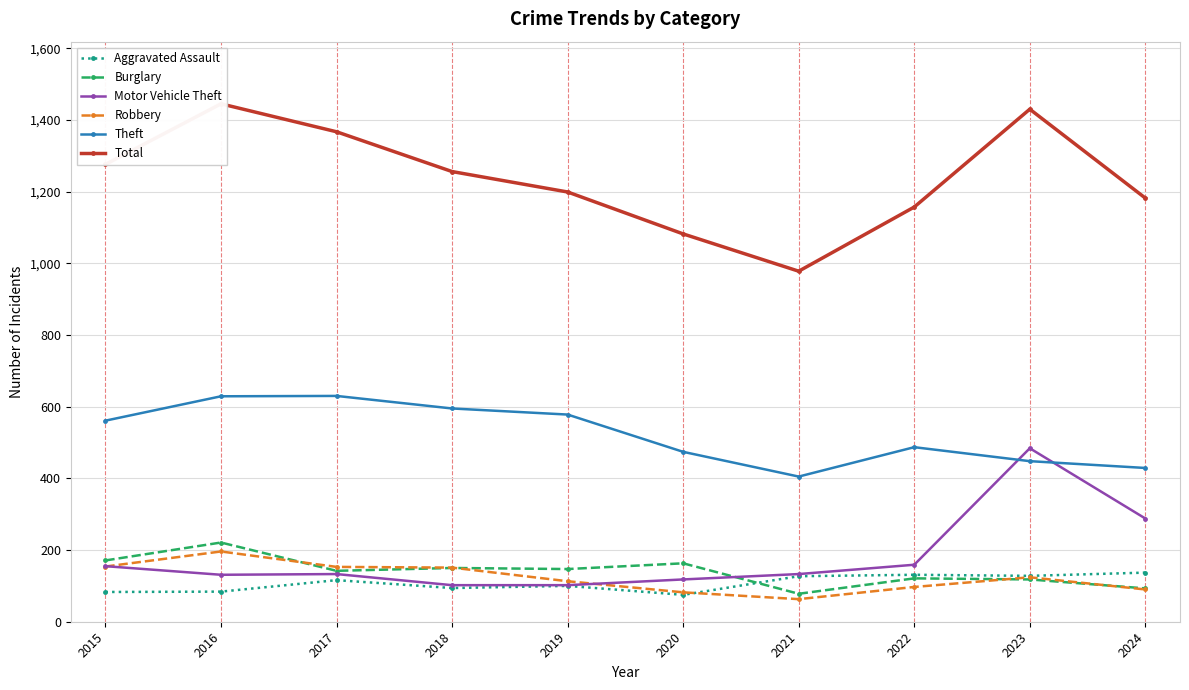

What is the total value across all series at 2020?

1994